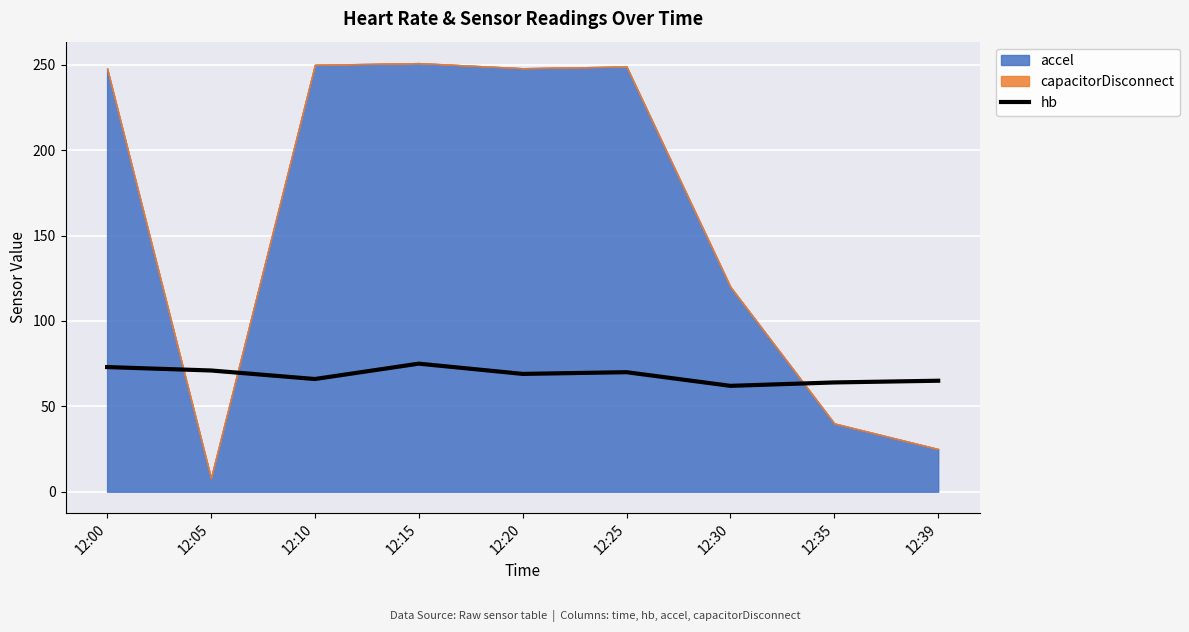

How many values are below 69?

4